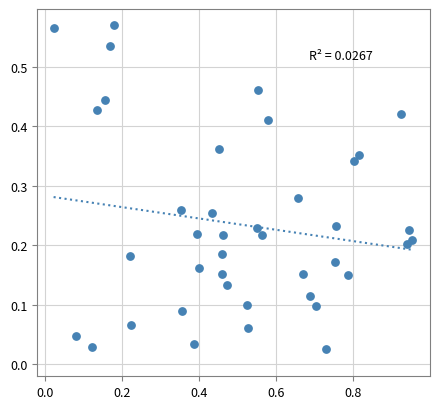

What is the range of X values (max minus min)?

0.9